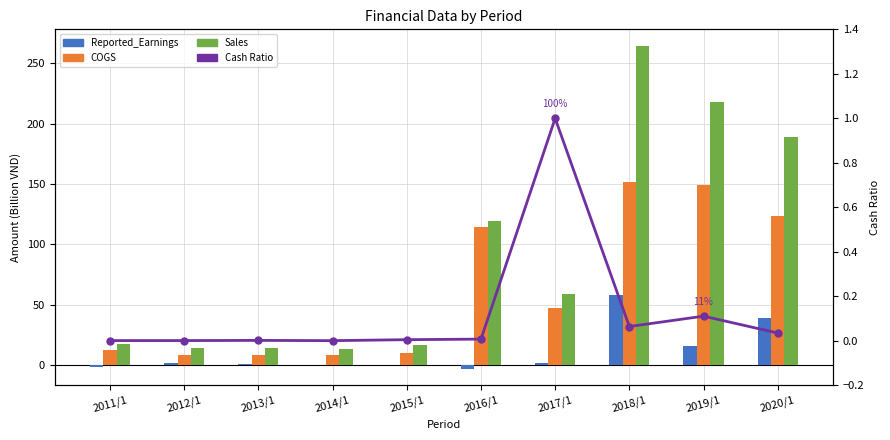

What is the difference between the highest and lowest values at 2017/1?

57.8